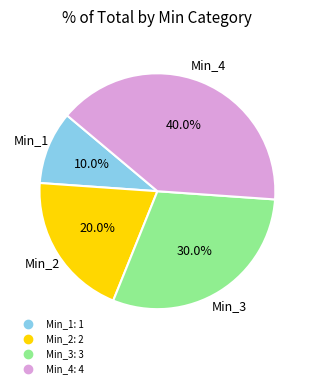

Does any single category account for the majority?

No